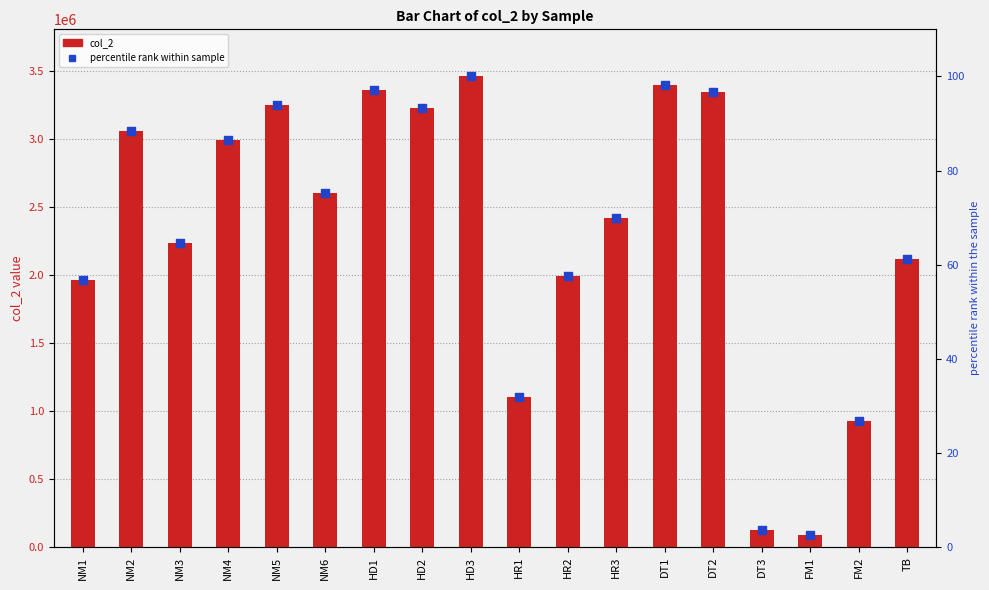

Is the value of col_2 at NM6 greater than the value of percentile rank within sample at HR2?

Yes